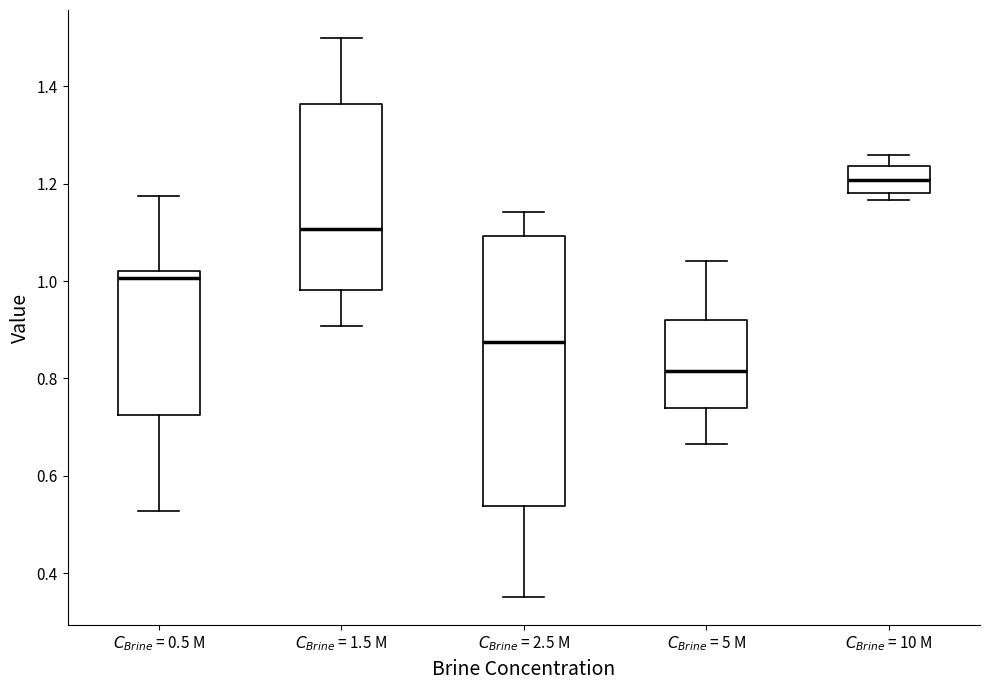

Reading left to right, transcribe this box plot: for each box, give where its median line is, the range the box spans, and where its two whiskers end, as read against the y-axis. The values are not printed on the chart, so give them approximately, as read against the axis.

$C_{Brine}$ = 0.5 M: median 1.00, box 0.72 to 1.02, whiskers 0.52 to 1.18
$C_{Brine}$ = 1.5 M: median 1.10, box 0.98 to 1.36, whiskers 0.90 to 1.50
$C_{Brine}$ = 2.5 M: median 0.88, box 0.54 to 1.10, whiskers 0.36 to 1.14
$C_{Brine}$ = 5 M: median 0.82, box 0.74 to 0.92, whiskers 0.66 to 1.04
$C_{Brine}$ = 10 M: median 1.20, box 1.18 to 1.24, whiskers 1.16 to 1.26